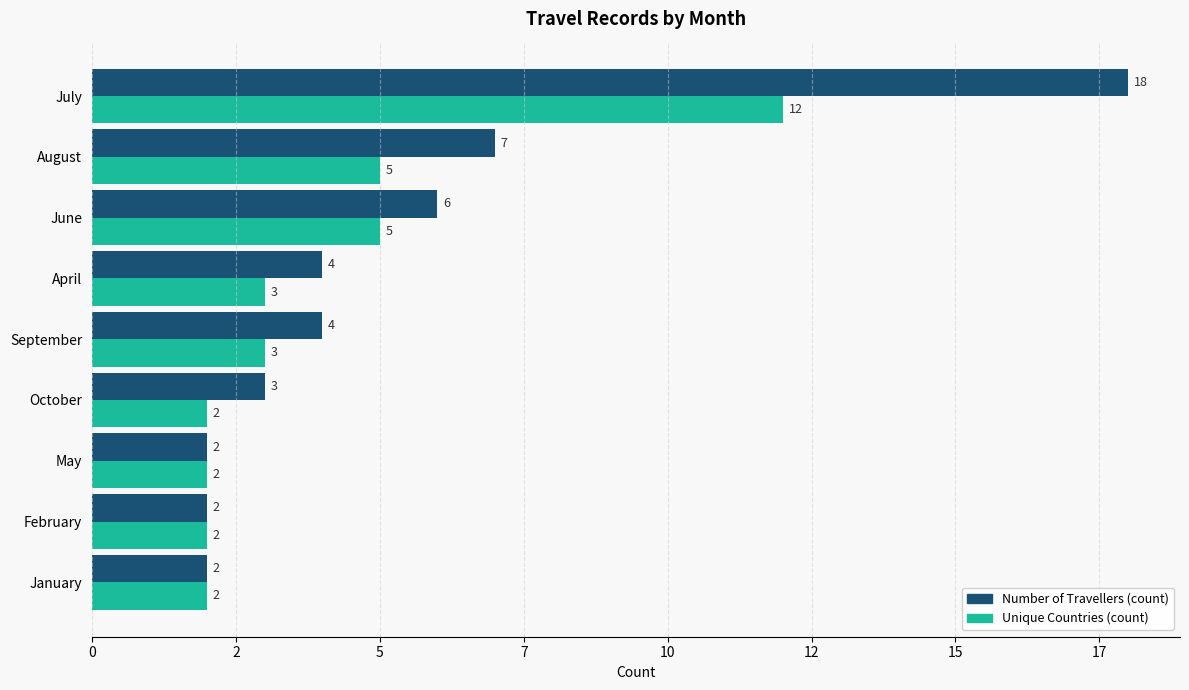

What are all the series names shown in the legend?

Number of Travellers (count), Unique Countries (count)